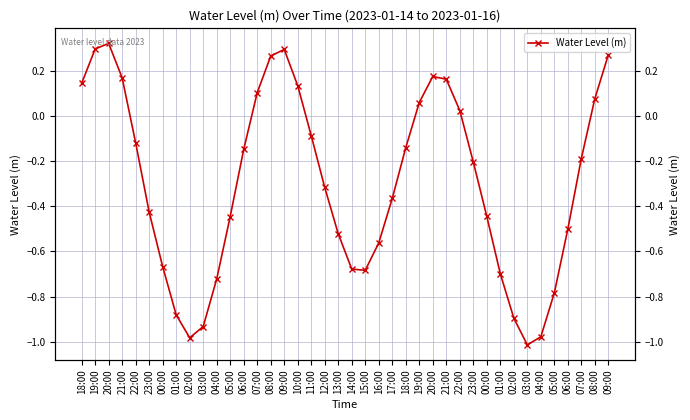

List the labels in order of value, largest first.

20:00, 19:00, 09:00, 09:00, 08:00, 20:00, 21:00, 21:00, 18:00, 10:00, 07:00, 08:00, 19:00, 22:00, 11:00, 22:00, 18:00, 06:00, 07:00, 23:00, 12:00, 17:00, 23:00, 00:00, 05:00, 06:00, 13:00, 16:00, 00:00, 14:00, 15:00, 01:00, 04:00, 05:00, 01:00, 02:00, 03:00, 04:00, 02:00, 03:00